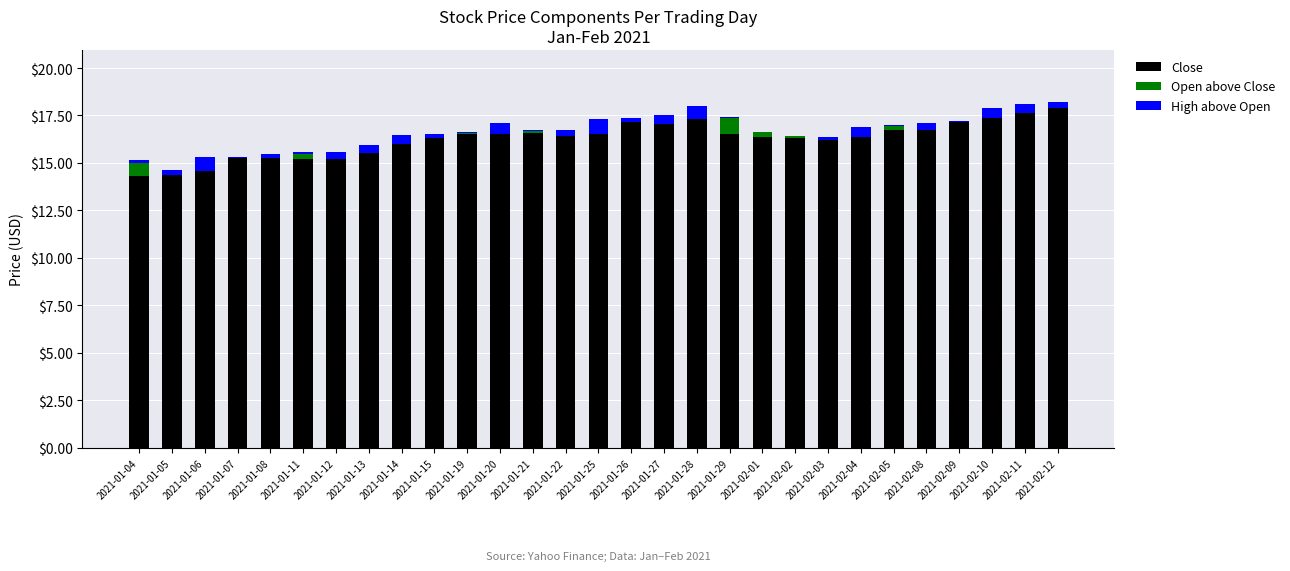

What is the difference between the High above Open values at 2021-02-05 and 2021-01-13?

0.3